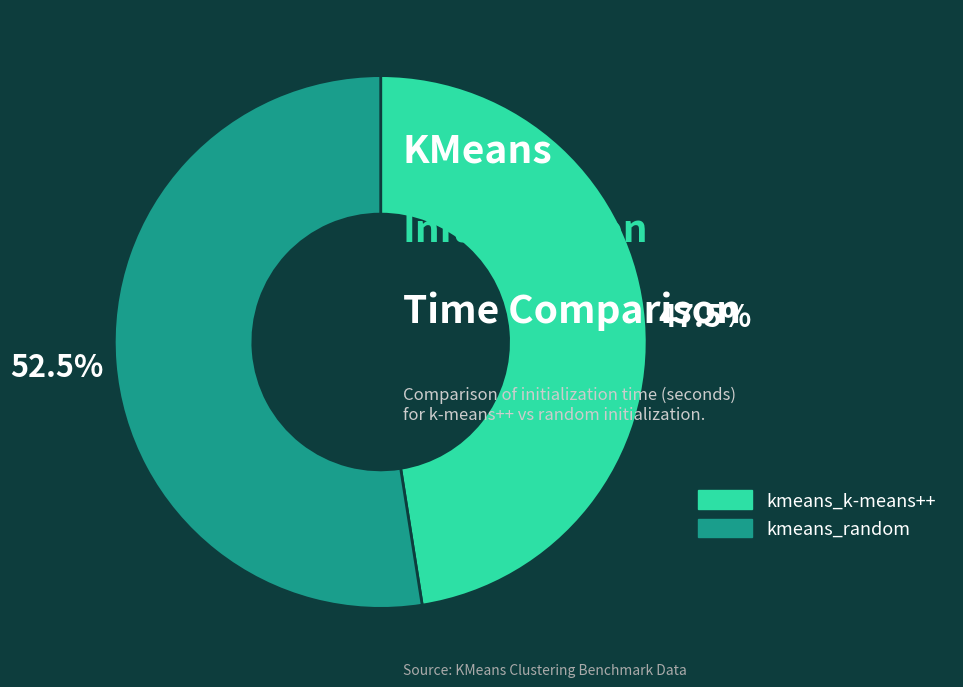

To the nearest percent, what is the difference between the kmeans_k-means++ and kmeans_random slice percentages?

5%